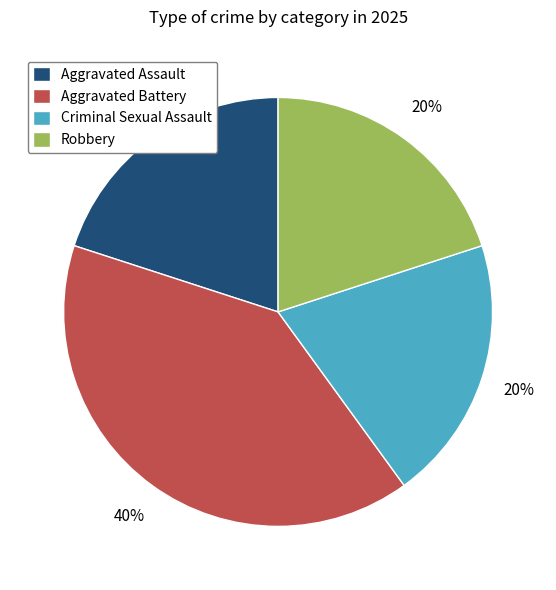

What percentage is the Aggravated Assault slice, to the nearest percent?

20%